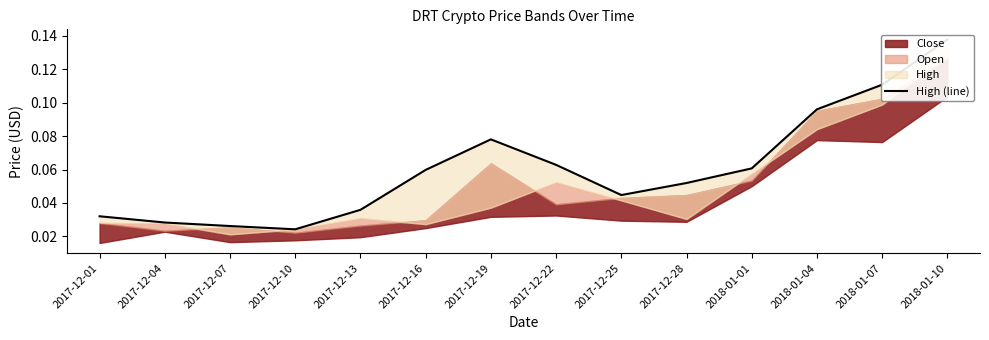

What is the sum of all values?

0.8